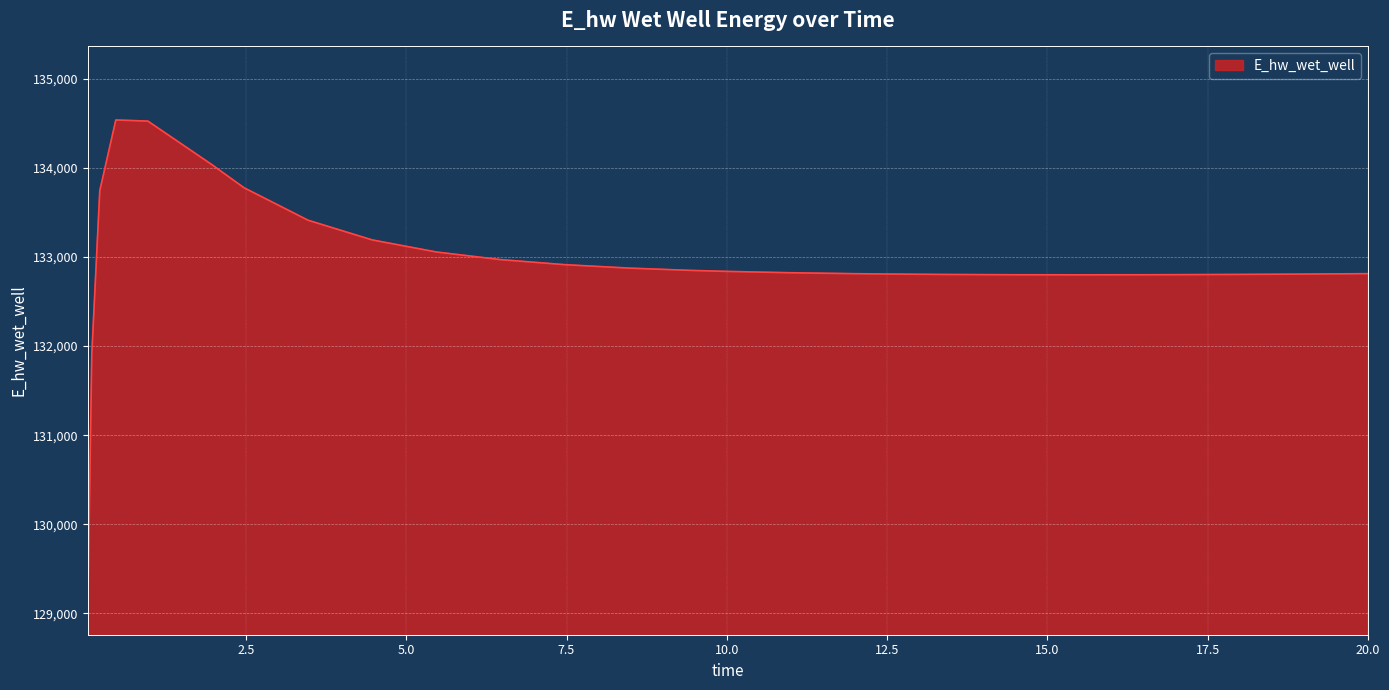

What is the maximum value shown in the chart?

134537.7